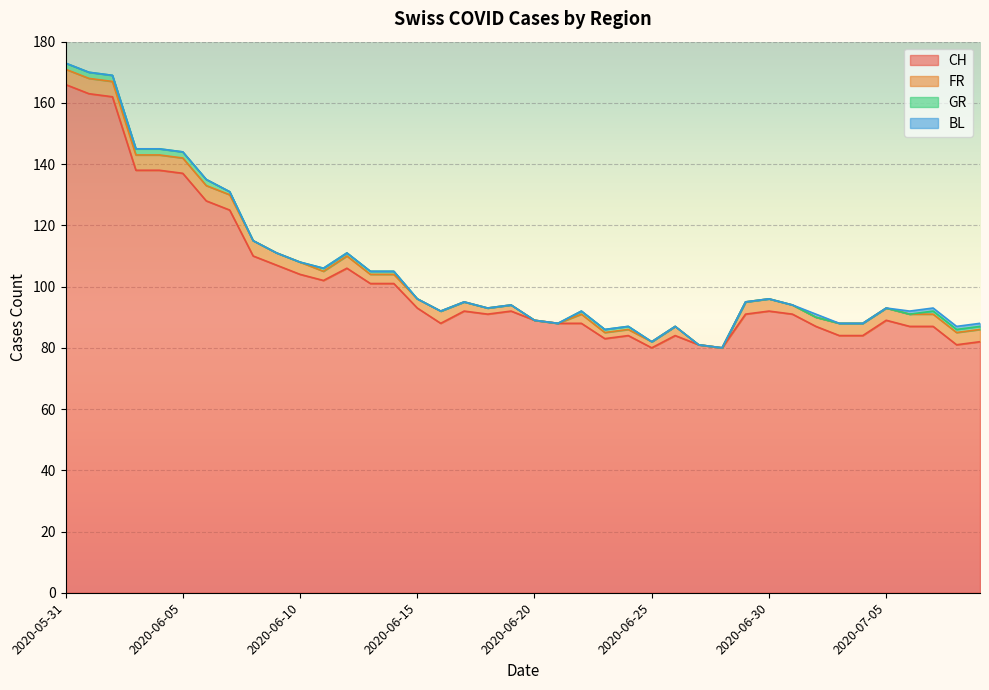

Reading left to right, what are all the values shown in this chart?

CH: 2020-05-31=166	2020-06-01=163	2020-06-02=162	2020-06-03=138	2020-06-04=138	2020-06-05=137	2020-06-06=128	2020-06-07=125	2020-06-08=110	2020-06-09=107	2020-06-10=104	2020-06-11=102	2020-06-12=106	2020-06-13=101	2020-06-14=101	2020-06-15=93	2020-06-16=88	2020-06-17=92	2020-06-18=91	2020-06-19=92	2020-06-20=89	2020-06-21=88	2020-06-22=88	2020-06-23=83	2020-06-24=84	2020-06-25=80	2020-06-26=84	2020-06-27=81	2020-06-28=80	2020-06-29=91	2020-06-30=92	2020-07-01=91	2020-07-02=87	2020-07-03=84	2020-07-04=84	2020-07-05=89	2020-07-06=87	2020-07-07=87	2020-07-08=81	2020-07-09=82
FR: 2020-05-31=5	2020-06-01=5	2020-06-02=5	2020-06-03=5	2020-06-04=5	2020-06-05=5	2020-06-06=5	2020-06-07=5	2020-06-08=5	2020-06-09=4	2020-06-10=4	2020-06-11=3	2020-06-12=4	2020-06-13=3	2020-06-14=3	2020-06-15=3	2020-06-16=4	2020-06-17=3	2020-06-18=2	2020-06-19=2	2020-06-20=0	2020-06-21=0	2020-06-22=3	2020-06-23=2	2020-06-24=2	2020-06-25=2	2020-06-26=3	2020-06-27=0	2020-06-28=0	2020-06-29=4	2020-06-30=4	2020-07-01=3	2020-07-02=3	2020-07-03=4	2020-07-04=4	2020-07-05=4	2020-07-06=4	2020-07-07=4	2020-07-08=4	2020-07-09=4
GR: 2020-05-31=2	2020-06-01=2	2020-06-02=2	2020-06-03=2	2020-06-04=2	2020-06-05=2	2020-06-06=2	2020-06-07=1	2020-06-08=0	2020-06-09=0	2020-06-10=0	2020-06-11=1	2020-06-12=1	2020-06-13=1	2020-06-14=1	2020-06-15=0	2020-06-16=0	2020-06-17=0	2020-06-18=0	2020-06-19=0	2020-06-20=0	2020-06-21=0	2020-06-22=1	2020-06-23=1	2020-06-24=1	2020-06-25=0	2020-06-26=0	2020-06-27=0	2020-06-28=0	2020-06-29=0	2020-06-30=0	2020-07-01=0	2020-07-02=0	2020-07-03=0	2020-07-04=0	2020-07-05=0	2020-07-06=0	2020-07-07=1	2020-07-08=1	2020-07-09=1
BL: 2020-05-31=0	2020-06-01=0	2020-06-02=0	2020-06-03=0	2020-06-04=0	2020-06-05=0	2020-06-06=0	2020-06-07=0	2020-06-08=0	2020-06-09=0	2020-06-10=0	2020-06-11=0	2020-06-12=0	2020-06-13=0	2020-06-14=0	2020-06-15=0	2020-06-16=0	2020-06-17=0	2020-06-18=0	2020-06-19=0	2020-06-20=0	2020-06-21=0	2020-06-22=0	2020-06-23=0	2020-06-24=0	2020-06-25=0	2020-06-26=0	2020-06-27=0	2020-06-28=0	2020-06-29=0	2020-06-30=0	2020-07-01=0	2020-07-02=1	2020-07-03=0	2020-07-04=0	2020-07-05=0	2020-07-06=1	2020-07-07=1	2020-07-08=1	2020-07-09=1